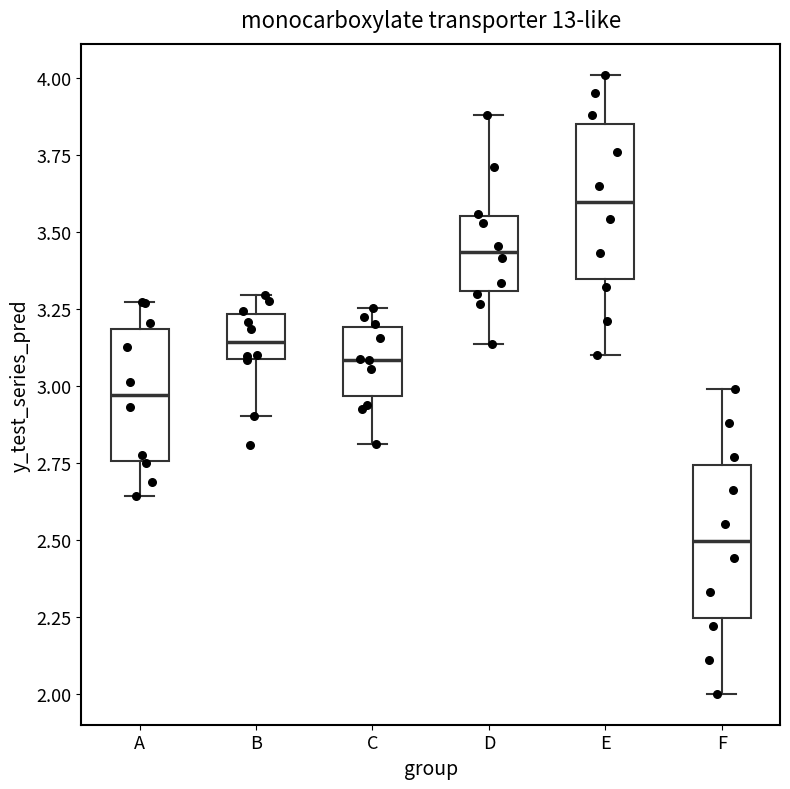

Reading left to right, transcribe this box plot: for each box, give where its median line is, the range the box spans, and where its two whiskers end, as read against the y-axis. The values are not printed on the chart, so give them approximately, as read against the axis.

A: median 2.95, box 2.75 to 3.20, whiskers 2.65 to 3.25
B: median 3.15, box 3.10 to 3.25, whiskers 2.90 to 3.30
C: median 3.10, box 2.95 to 3.20, whiskers 2.80 to 3.25
D: median 3.45, box 3.30 to 3.55, whiskers 3.15 to 3.90
E: median 3.60, box 3.35 to 3.85, whiskers 3.10 to 4.00
F: median 2.50, box 2.25 to 2.75, whiskers 2.00 to 3.00